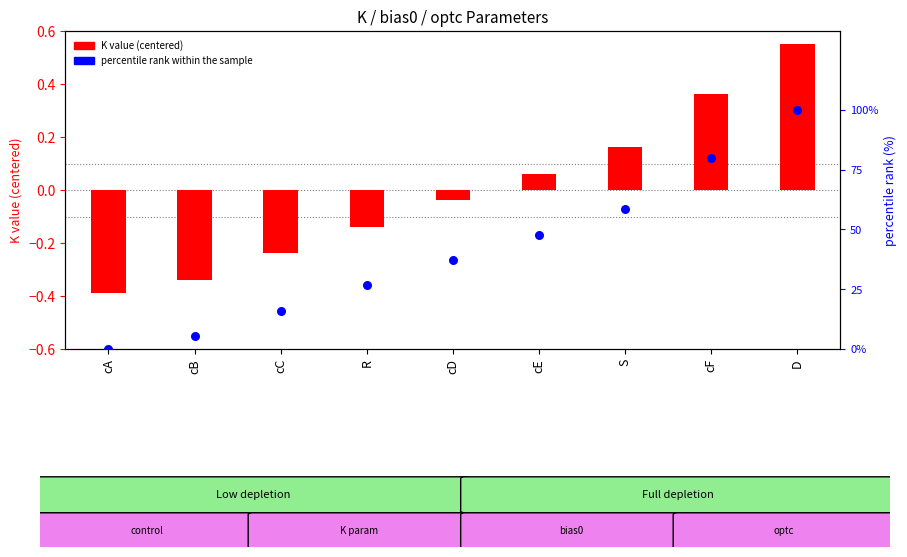

What are all the series names shown in the legend?

K value (centered), percentile rank within the sample